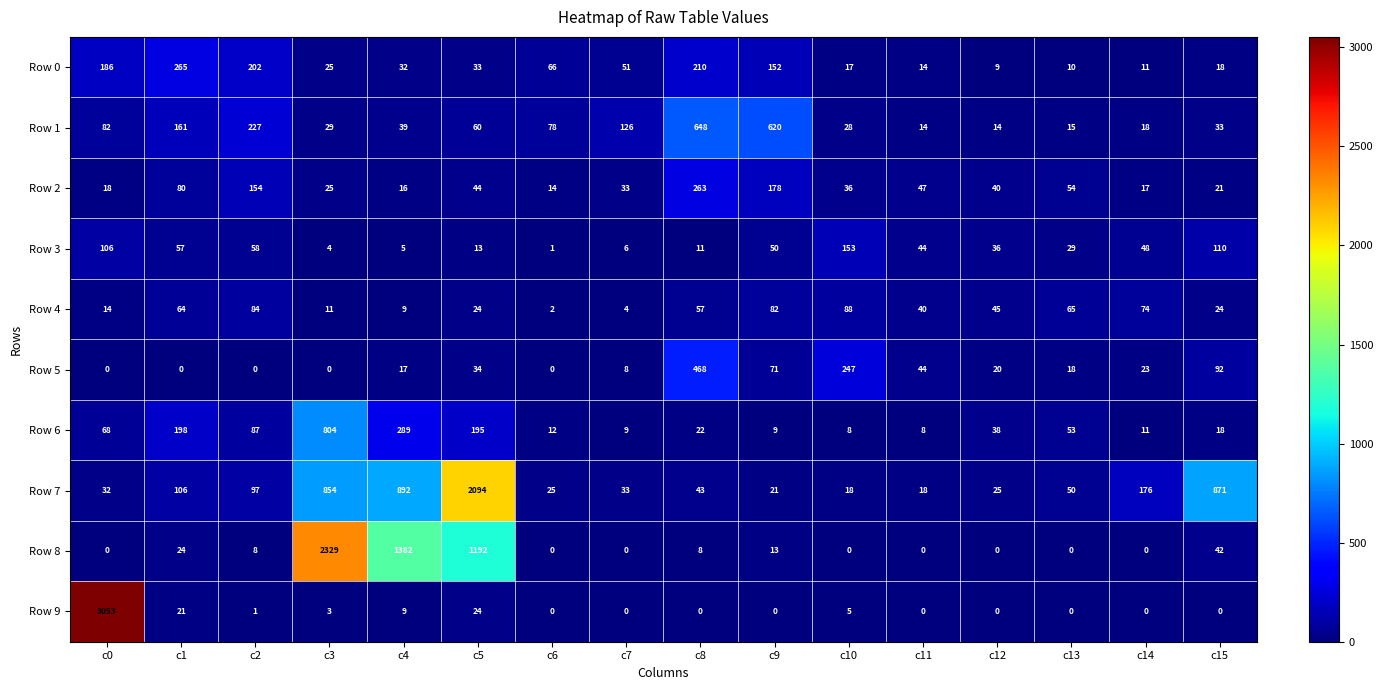

Is the value of Row 3 at c3 greater than the value of Row 1 at c12?

No